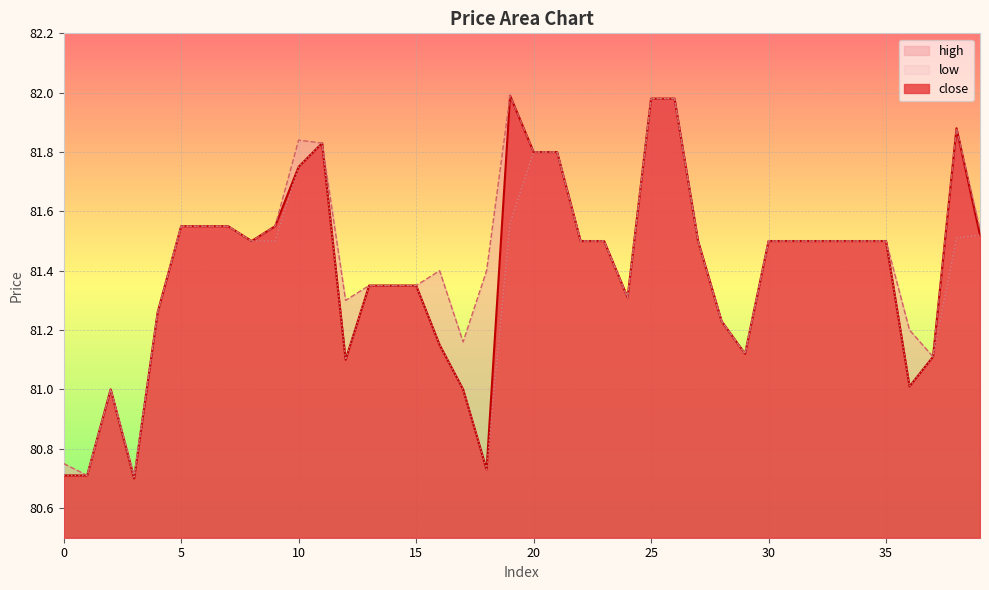

The low series shows 80.7 at 3. True or false?

True